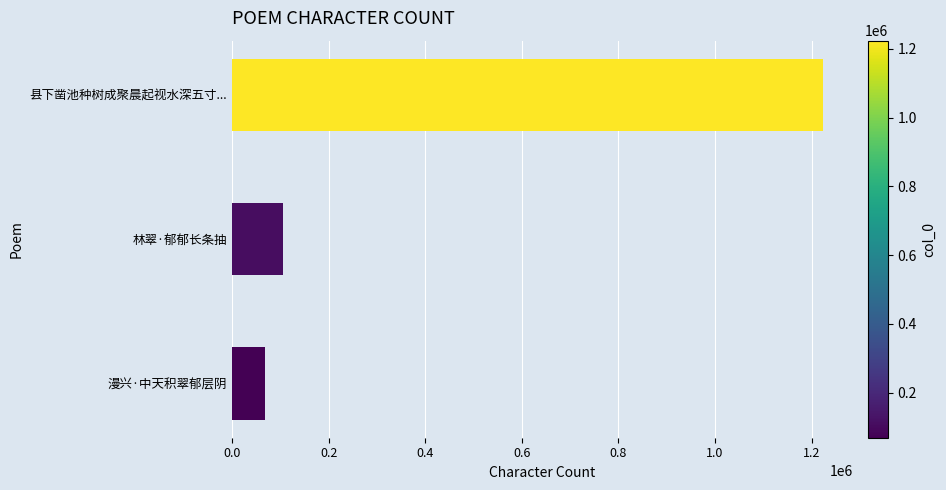

List the labels in order of value, largest first.

县下凿池种树成聚晨起视水深五寸..., 林翠·郁郁长条抽, 漫兴·中天积翠郁层阴